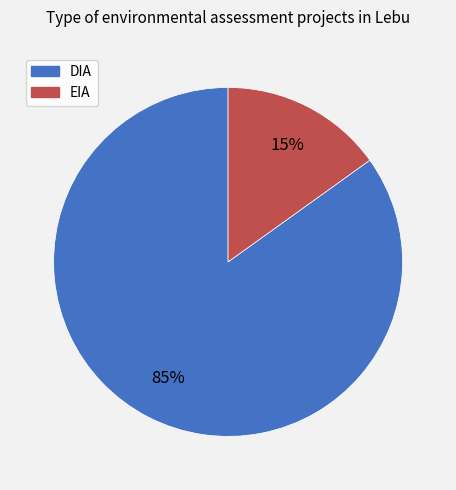

To the nearest percent, what is the combined percentage of DIA and EIA?

100%